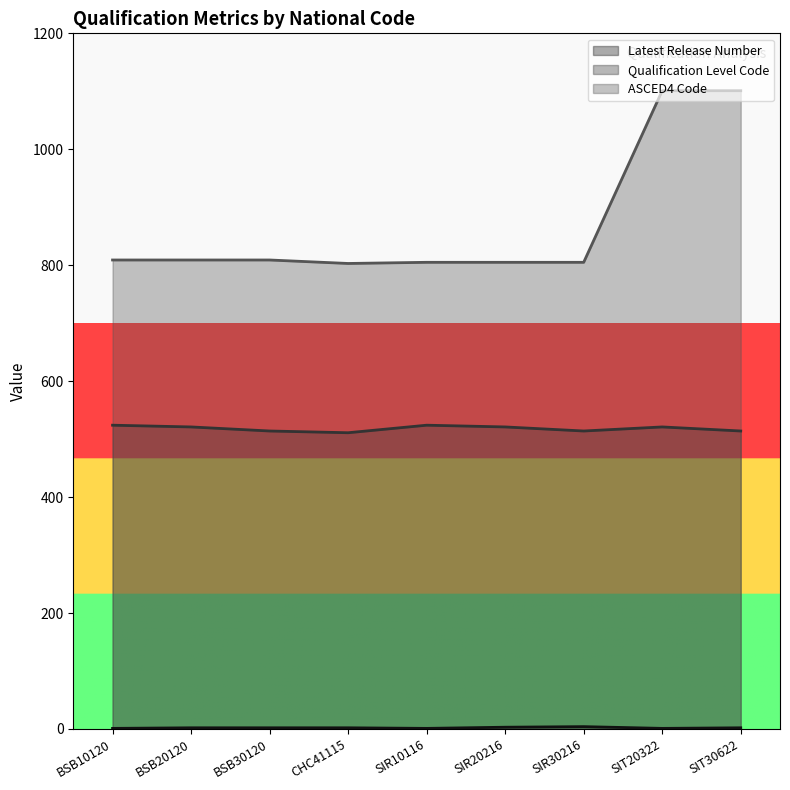

At which category does Latest Release Number reach its first local peak?

SIR30216